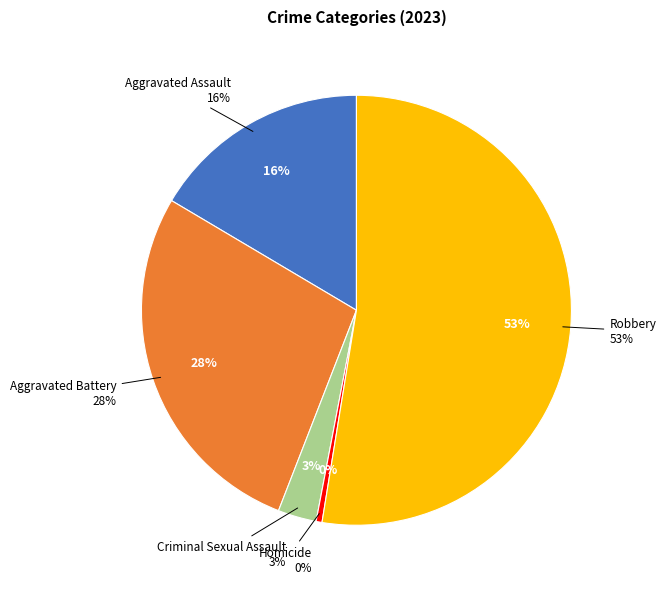

True or false: Aggravated Battery accounts for 28% of the total.

True